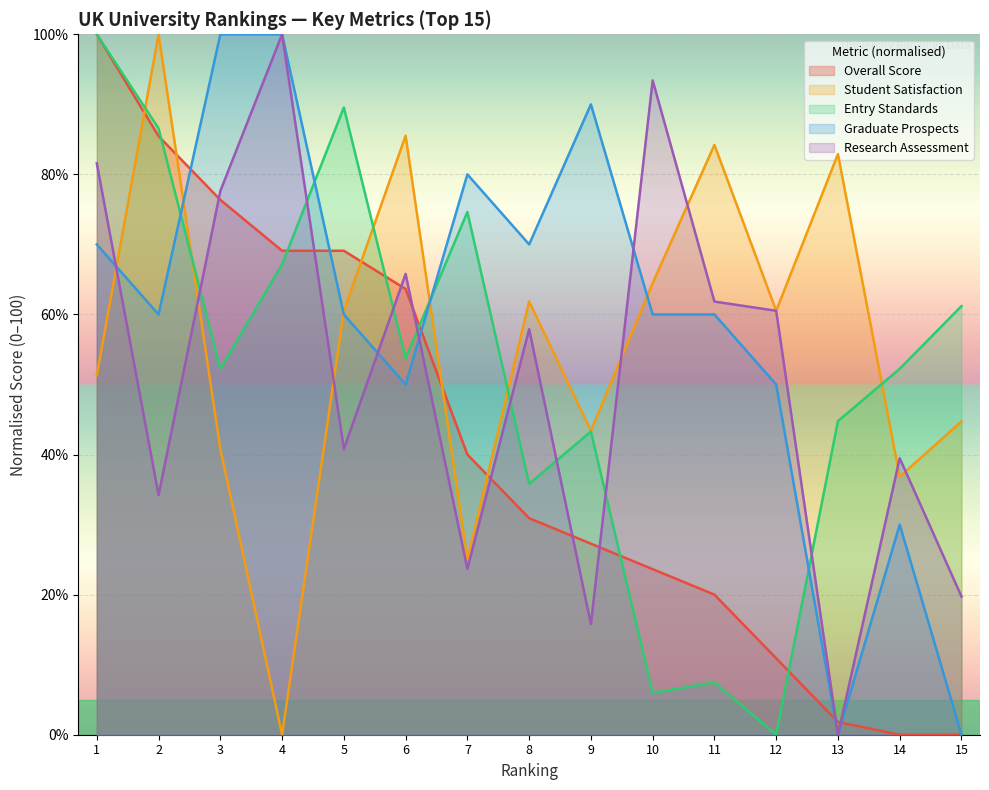

Where is the first local minimum for Student Satisfaction?

4